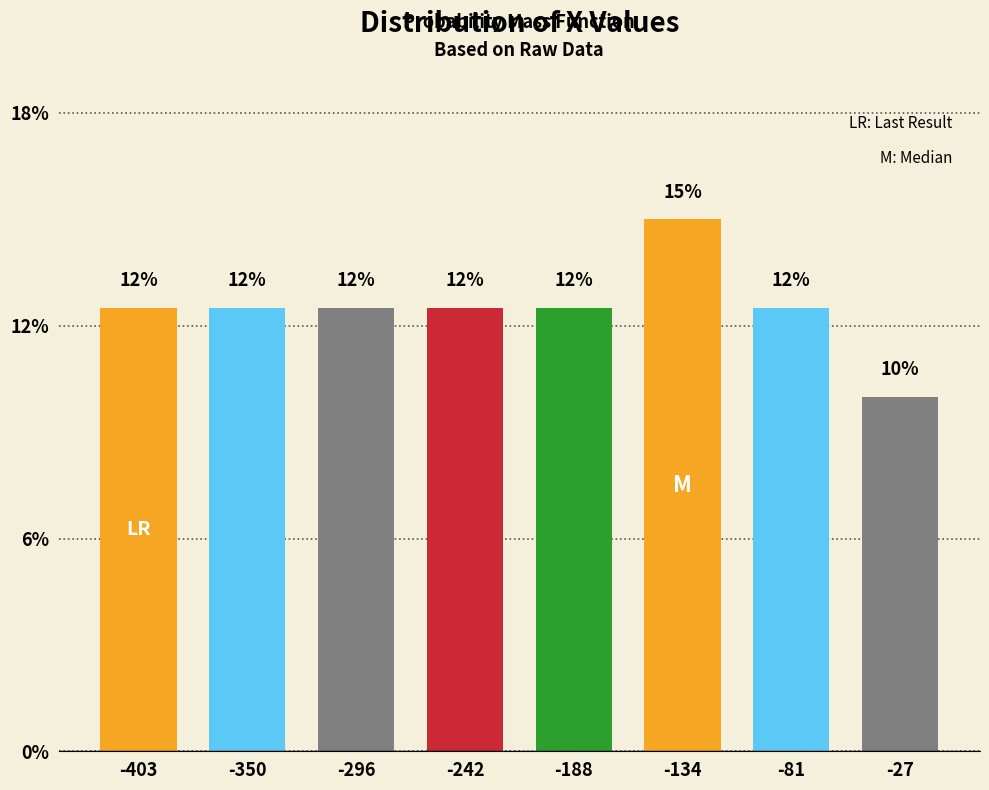

Does the chart contain any negative values?

No